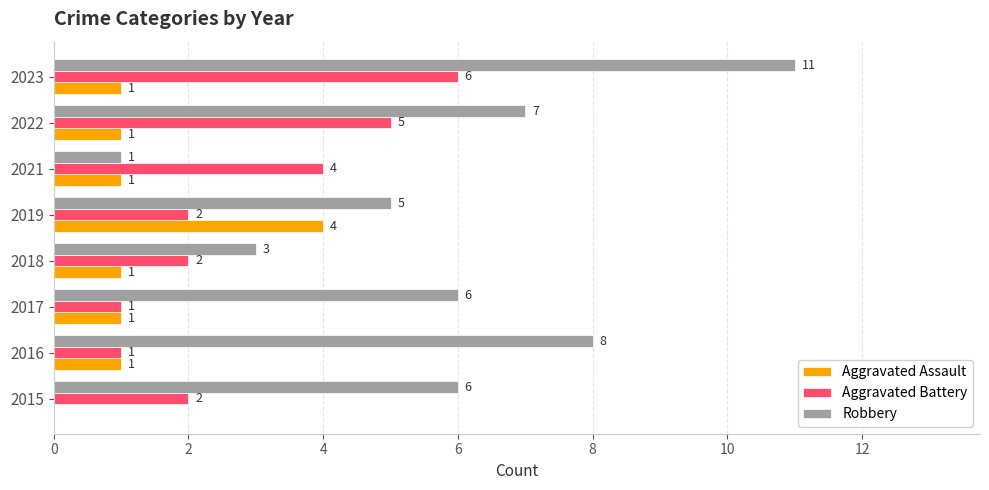

What is the sum of all Aggravated Battery values?

23